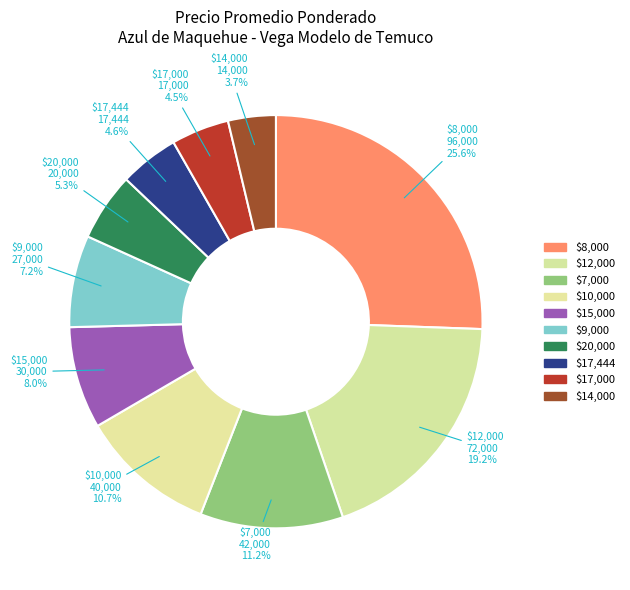

Which category has the biggest portion of the pie?

$8,000